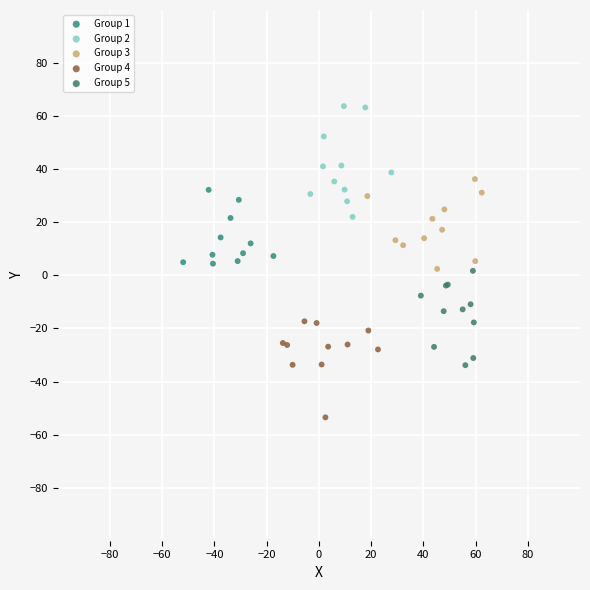

What are all the series names shown in the legend?

Group 1, Group 2, Group 3, Group 4, Group 5